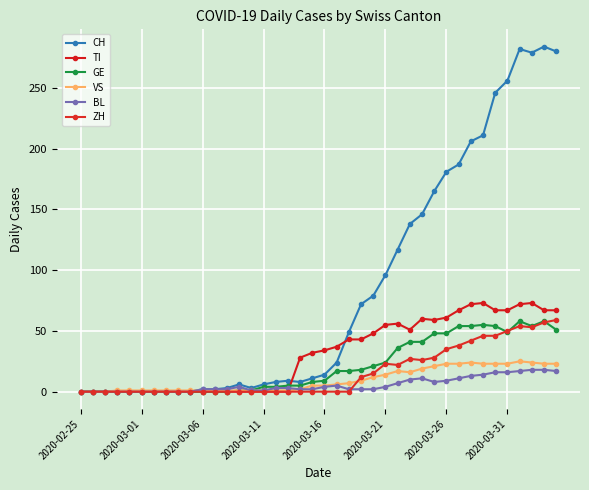

Where is the first local maximum for BL?

13